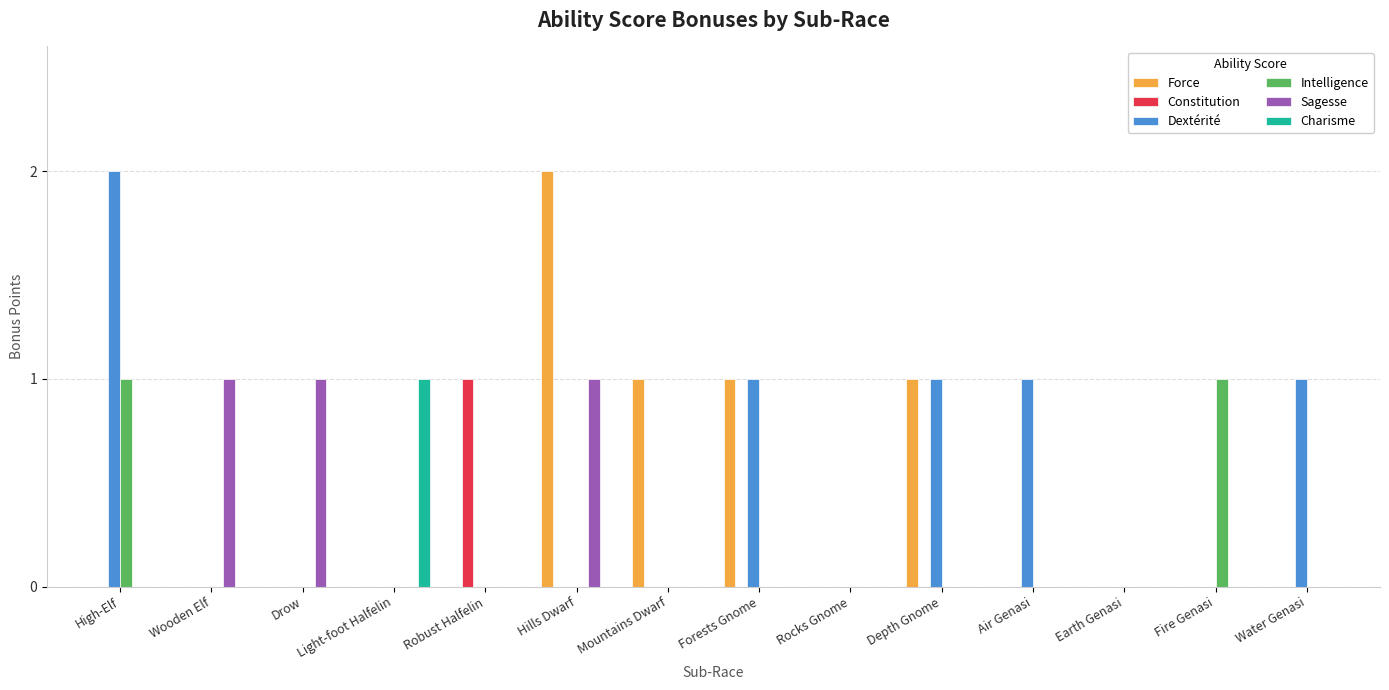

What is the total value across all series at High-Elf?

3